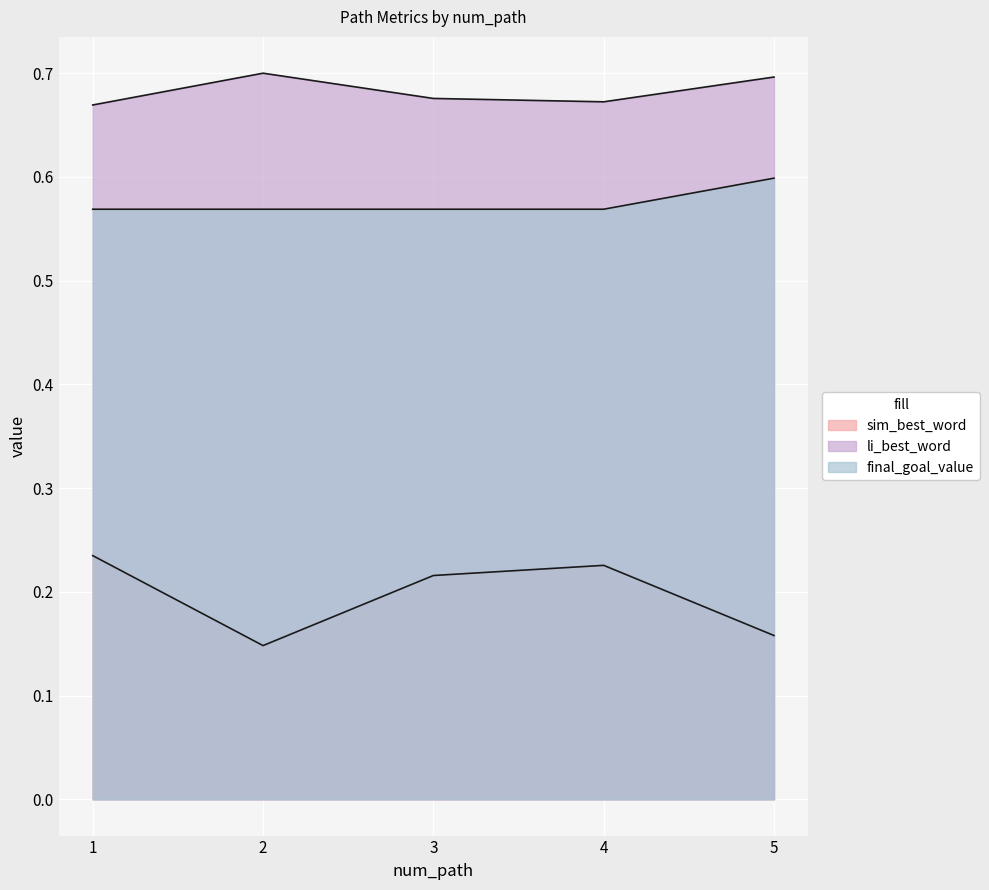

List the series in order of their overall mean, lowest first.

sim_best_word, final_goal_value, li_best_word